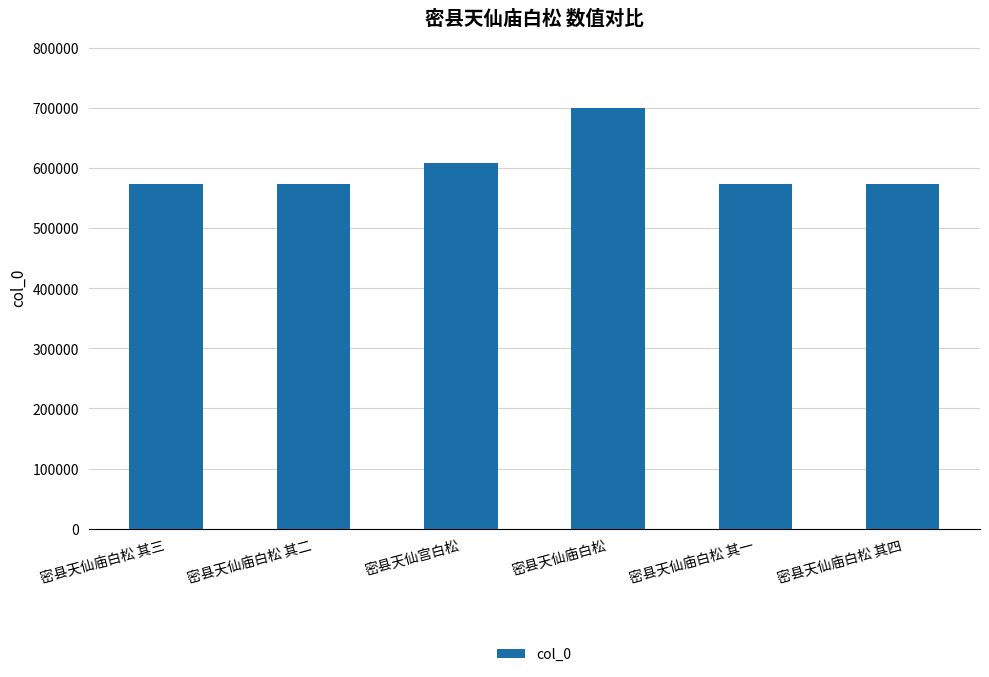

What is the ratio of the value at 密县天仙庙白松 其三 to the value at 密县天仙庙白松 其四?

1.0